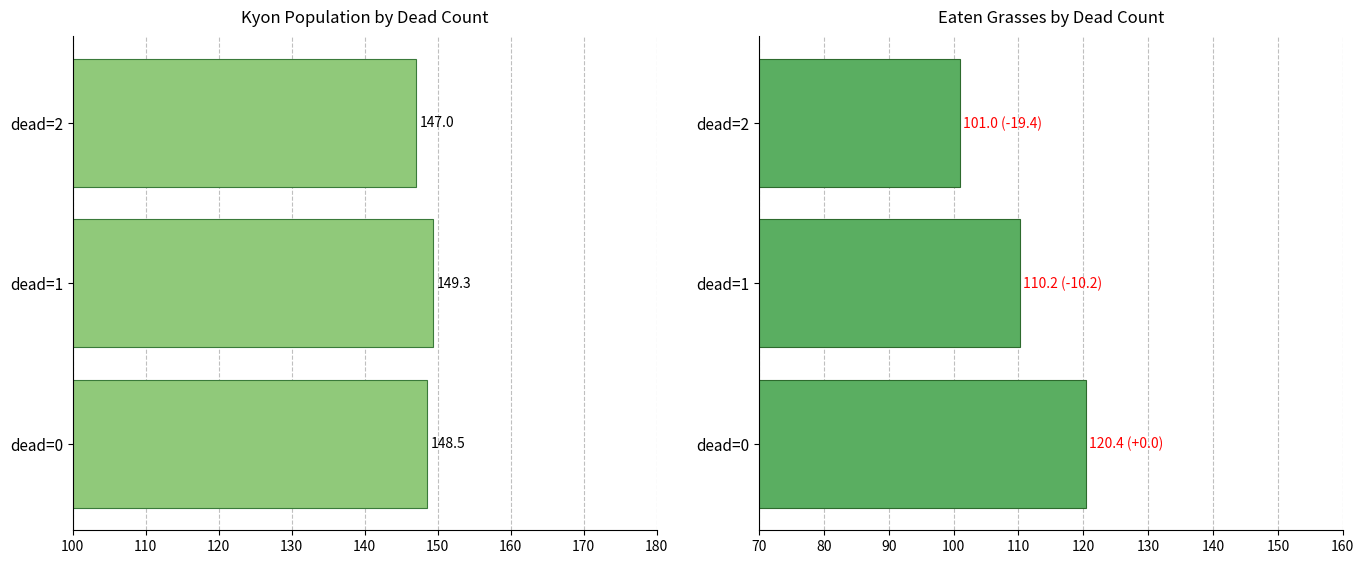

What is the difference between the maximum and second lowest values in the kyon_nums series?

0.8